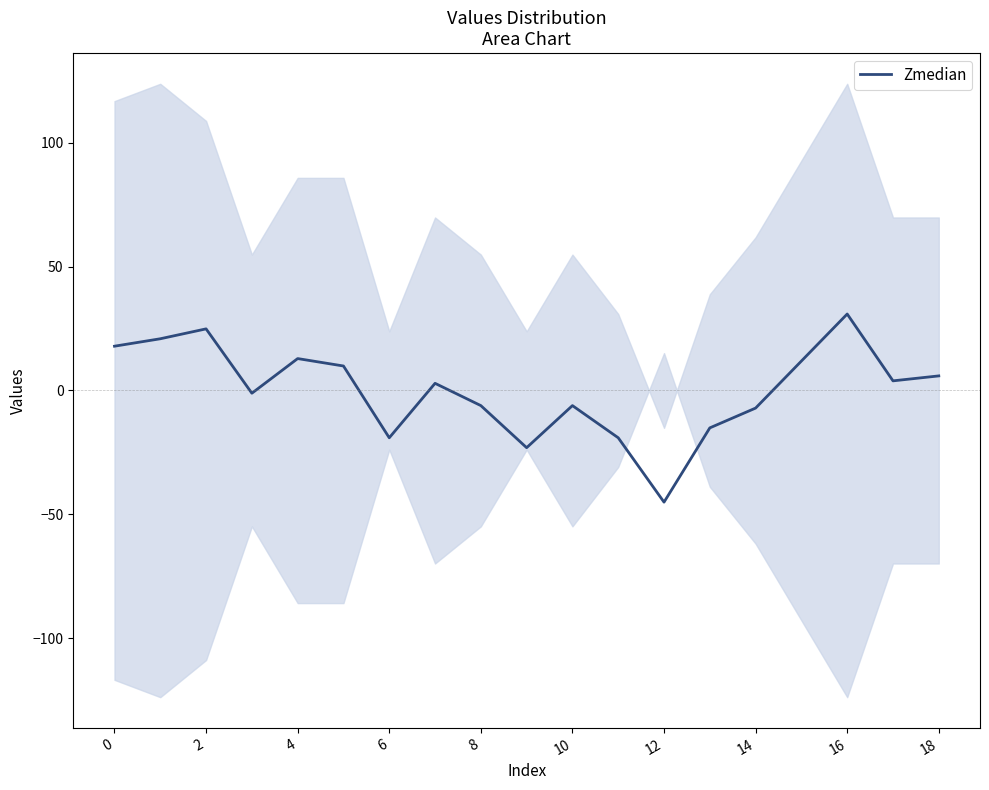

At which label does Zmedian reach its minimum?

12